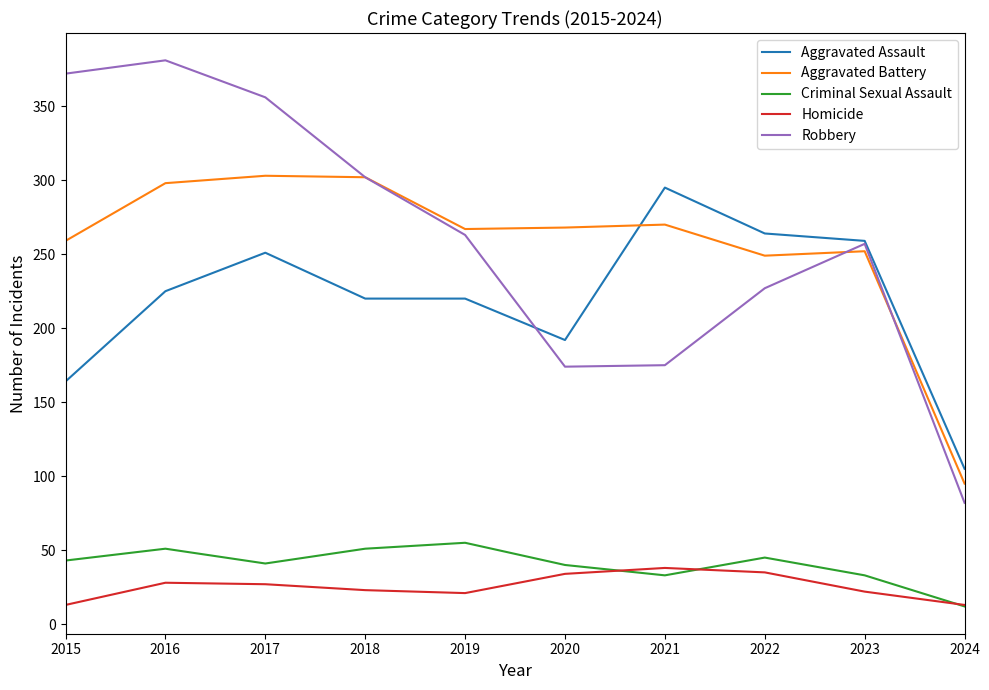

The Criminal Sexual Assault series shows 22 at 2020. True or false?

False